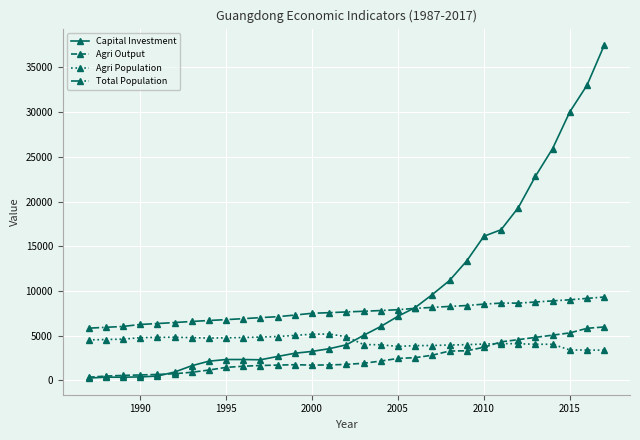

What is the maximum value shown in the chart?

37478.0